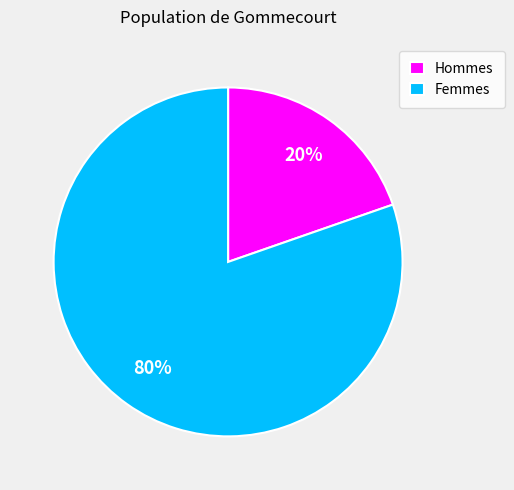

To the nearest percent, what is the combined percentage of Femmes and Hommes?

100%